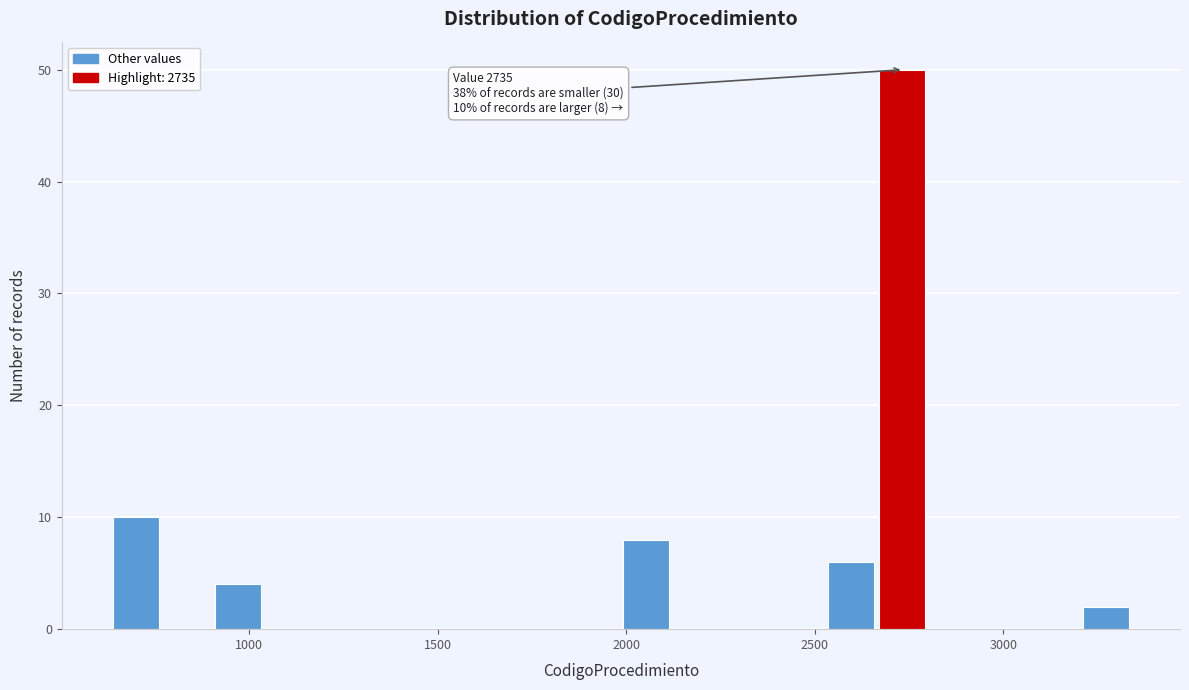

Around what value on the x-axis is the tallest bar? Give the approximate position of its centre, as read against the axis.

2750